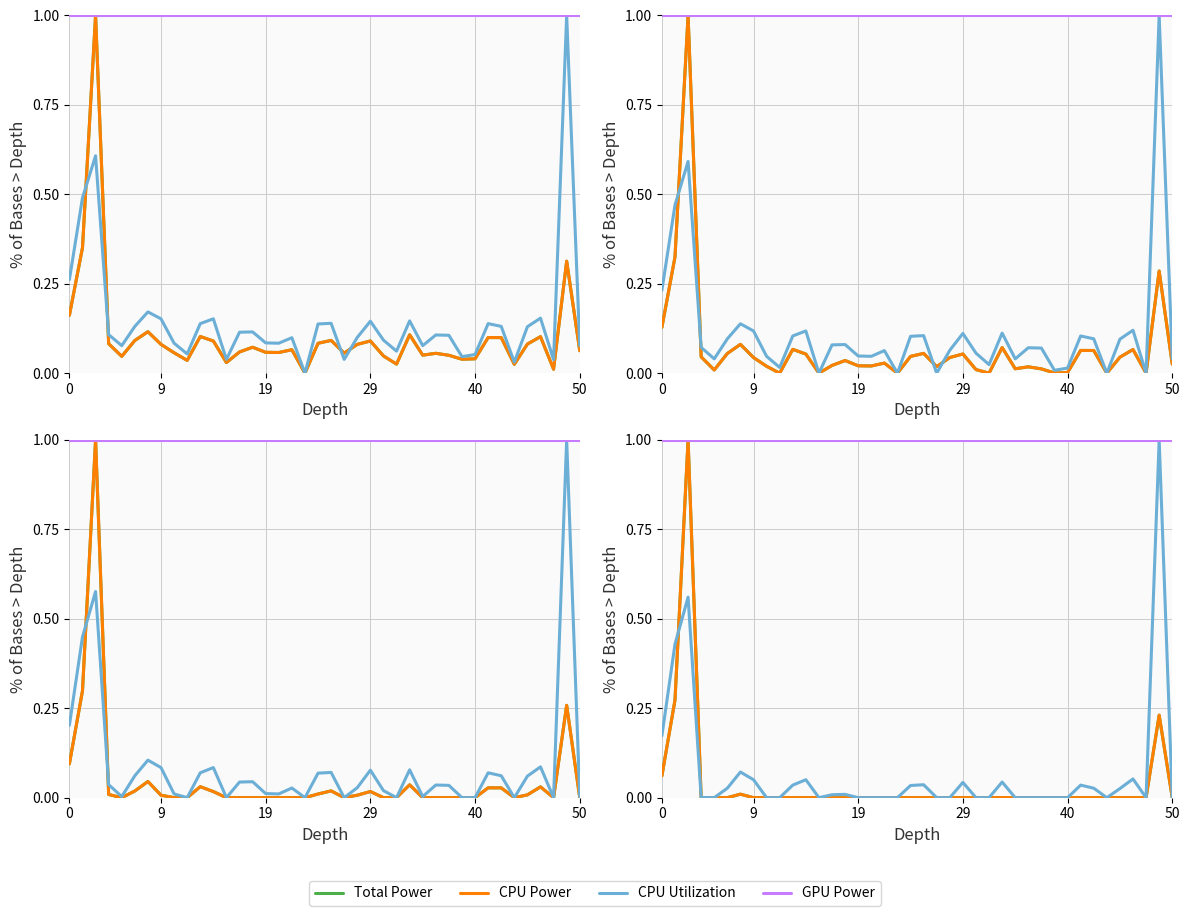

The CPU Power series shows 0.5 at 16. True or false?

False